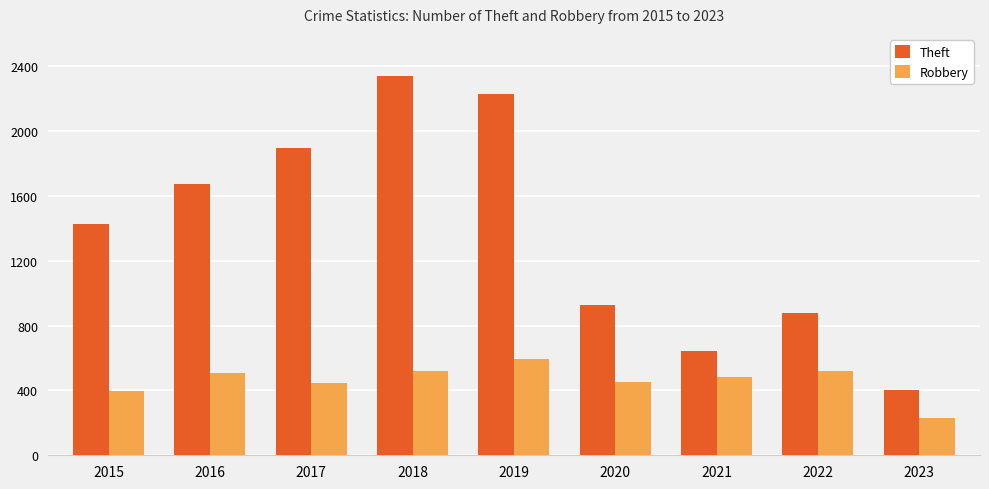

Which series has the largest total across all categories?

Theft